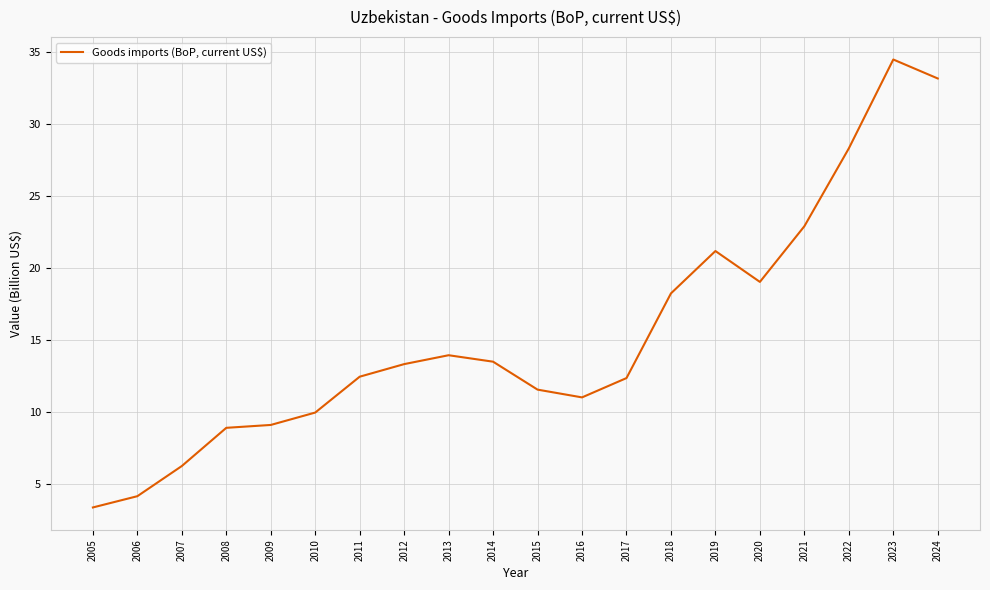

Between 2020 and 2007, which is larger?

2020